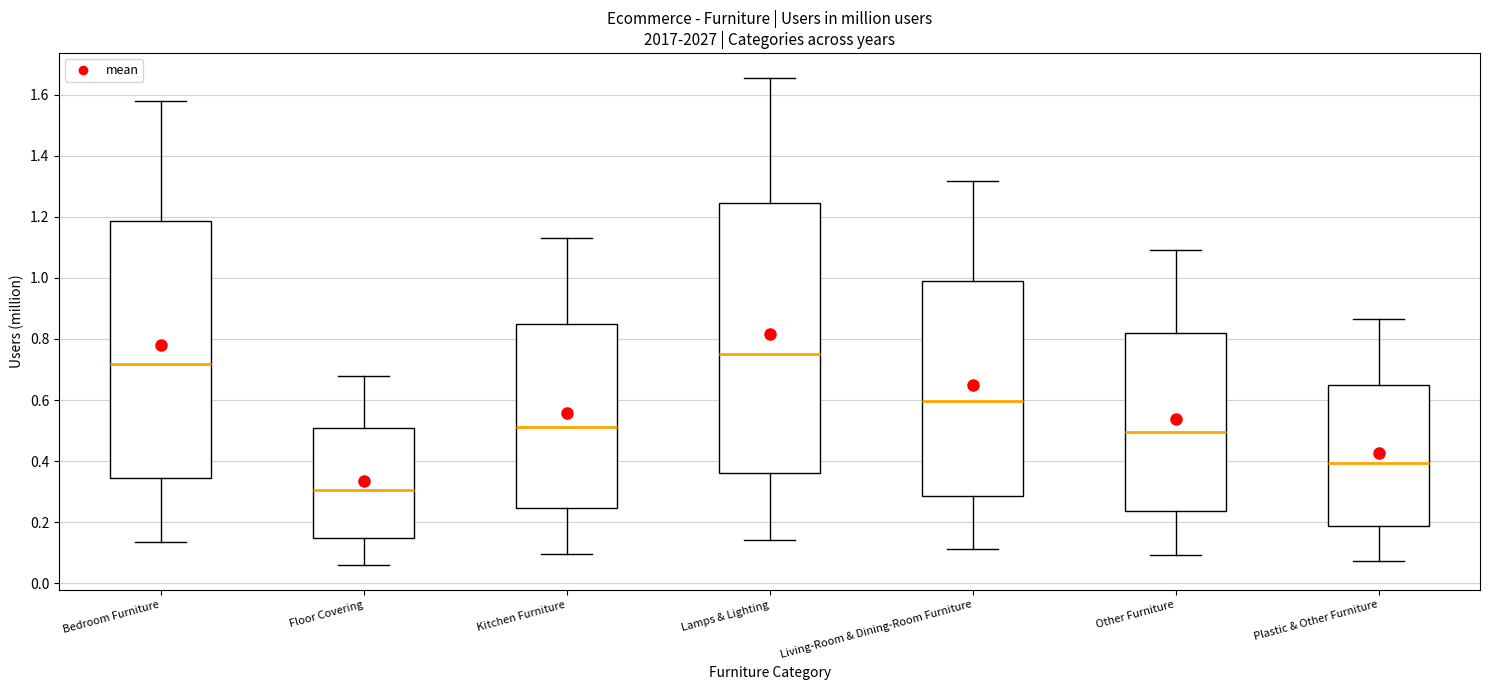

Which box's median line is the lowest?

Floor Covering